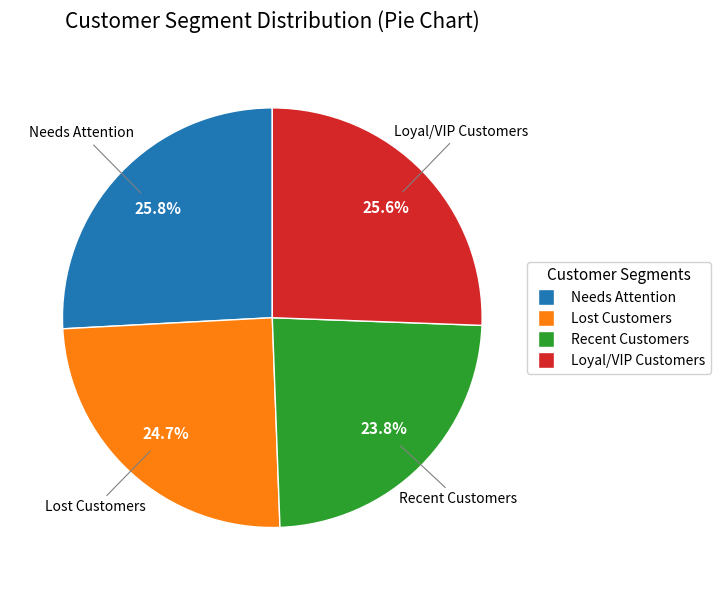

Combined, do Needs Attention and Loyal/VIP Customers account for over 50%?

Yes